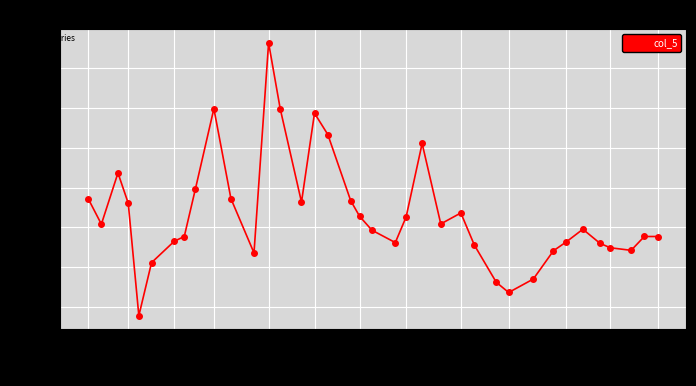

True or false: the data has more than 2 interior local peaks.

True